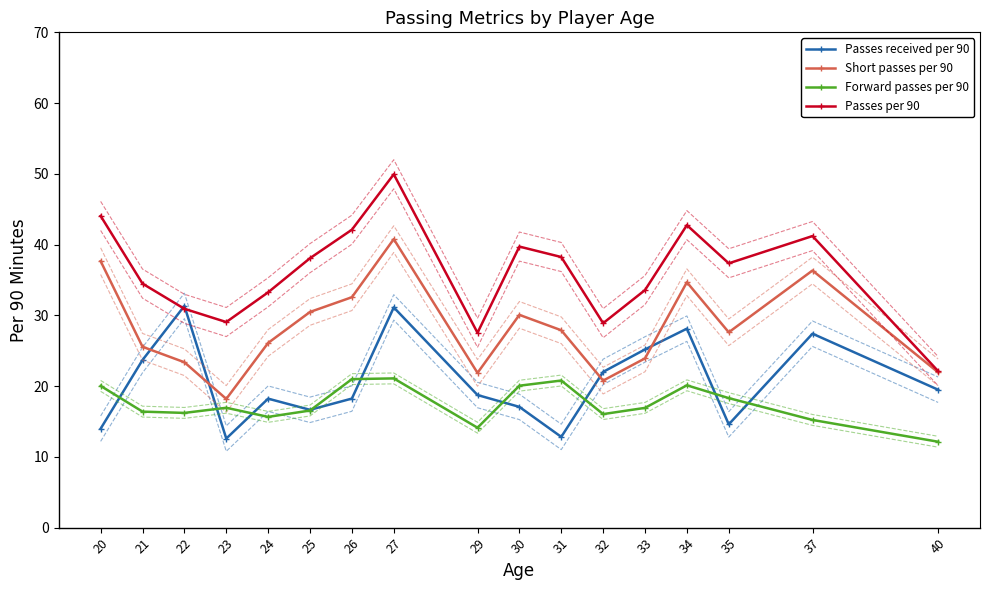

Which series has the largest range (max minus min)?

Passes per 90